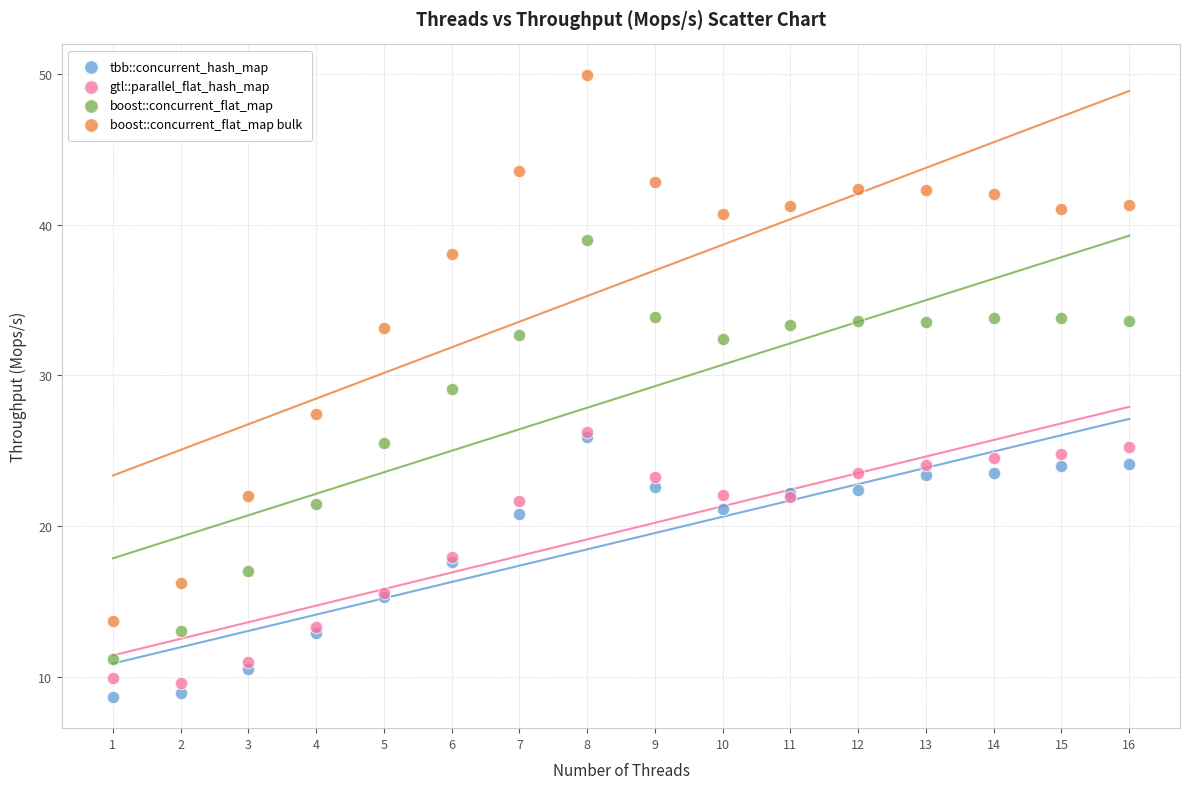

Which series has the widest spread of Y values?

boost::concurrent_flat_map bulk